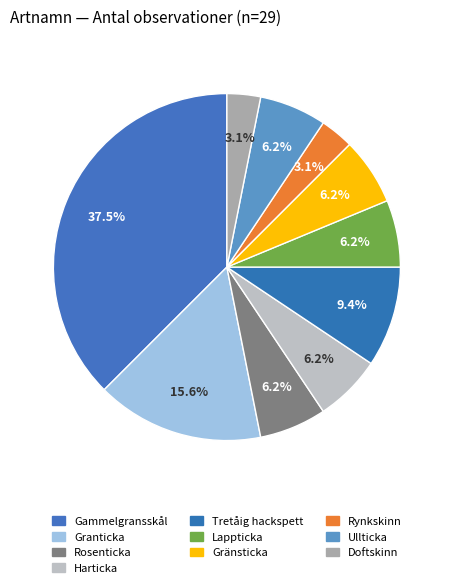

Is it true that Lappticka is 6% of the pie?

True